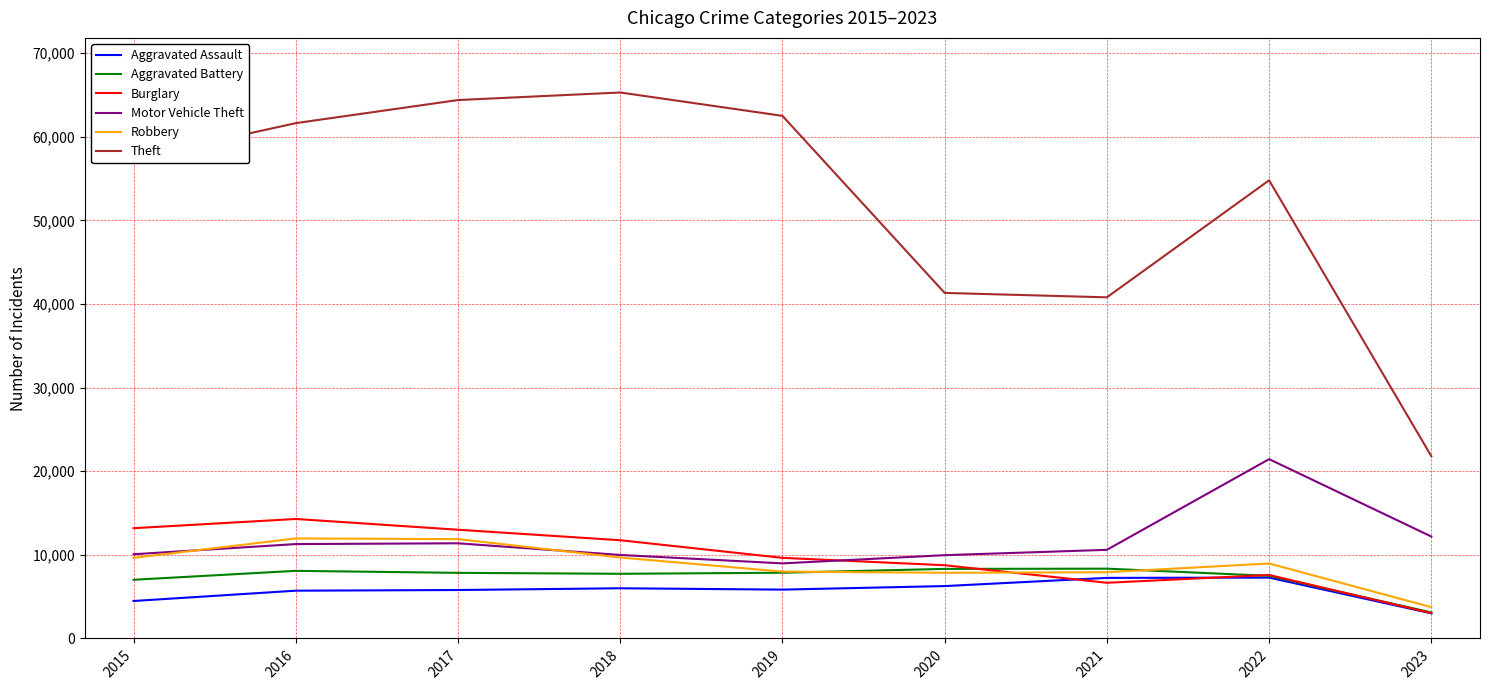

Does the chart have visible grid lines?

Yes